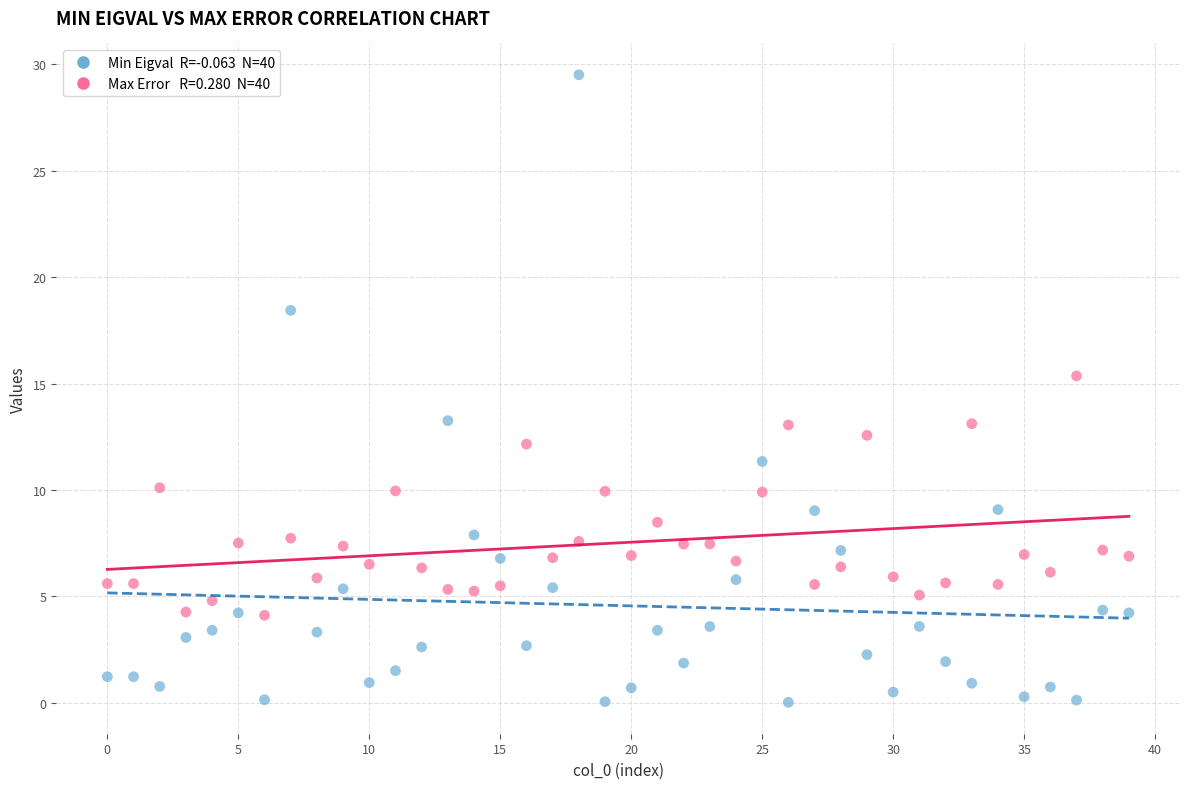

How many points are shown in the scatter plot?

80